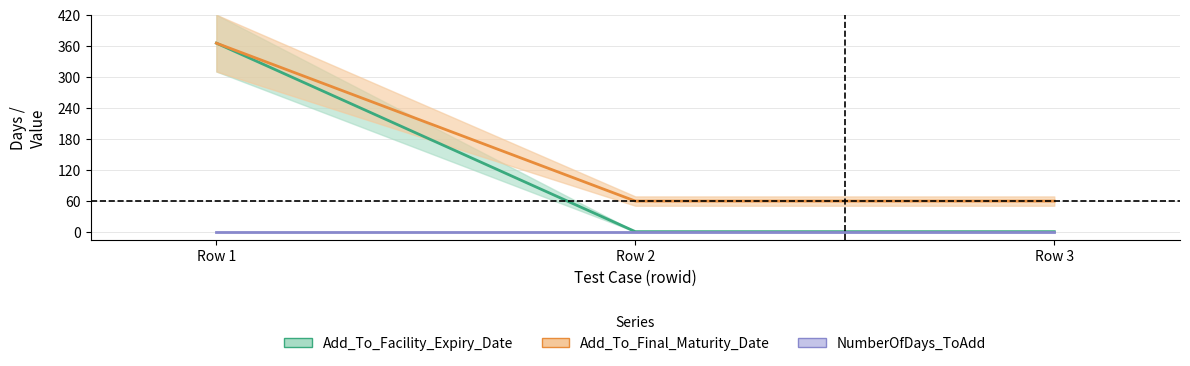

Which series has the largest total across all categories?

Add_To_Final_Maturity_Date